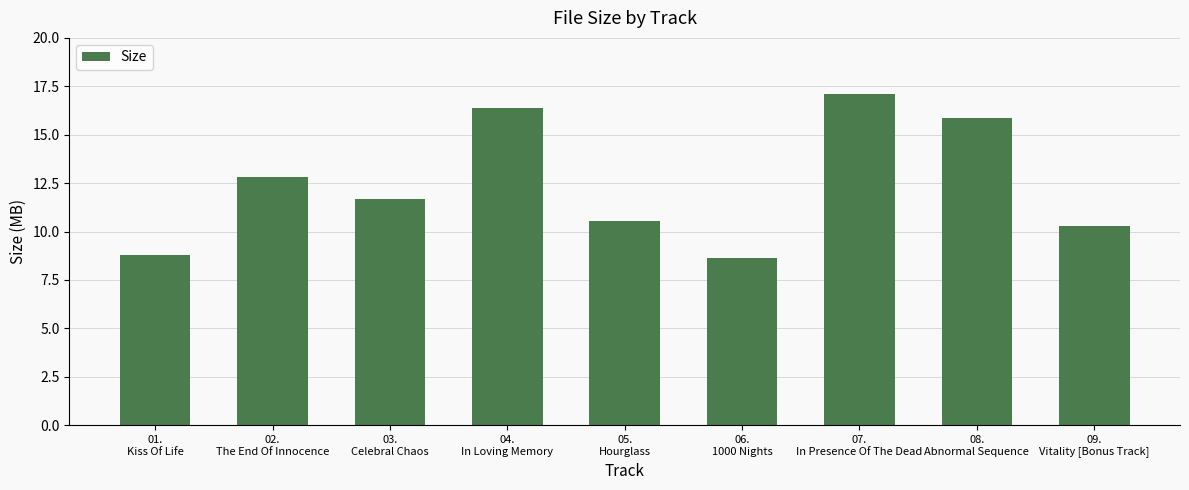

Reading left to right, extract all data points from this chart.

8.8	12.8	11.7	16.4	10.5	8.6	17.1	15.9	10.3